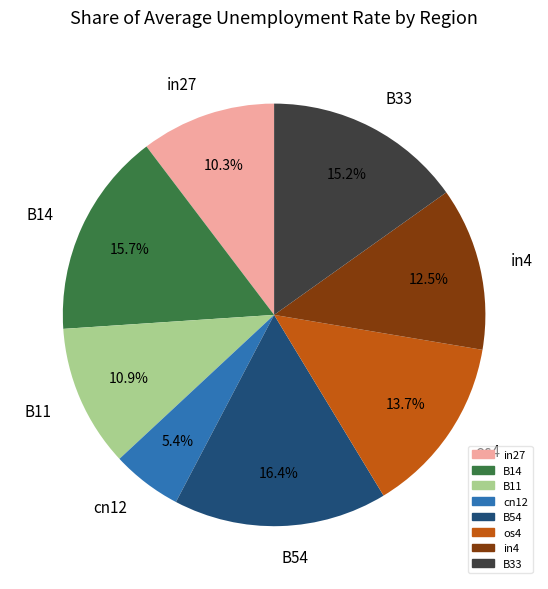

Do in4 and in27 together represent more than half of the pie?

No